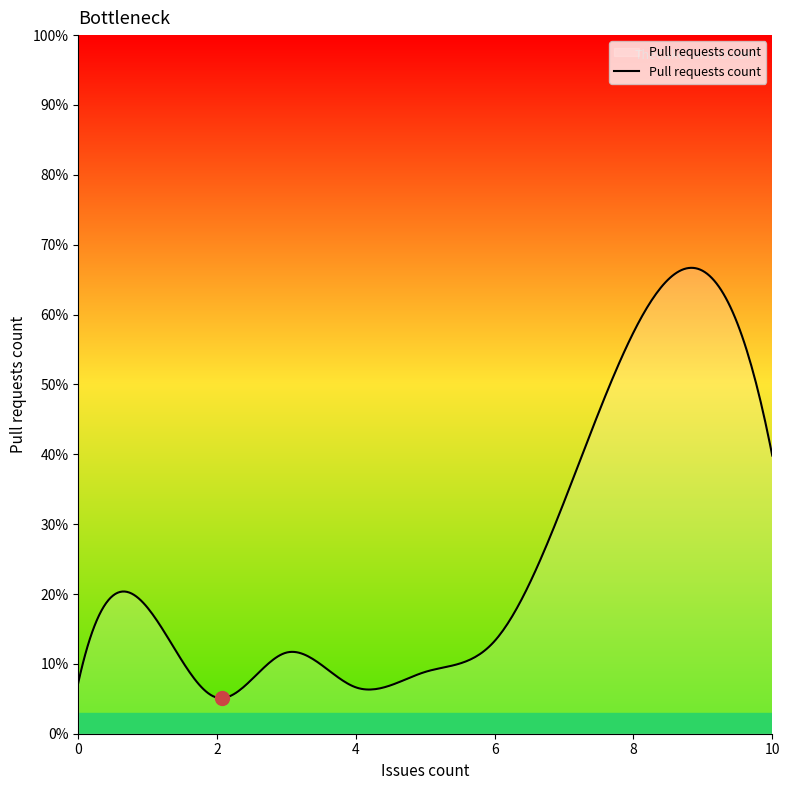

What is the value of the 11th point from the left?

2